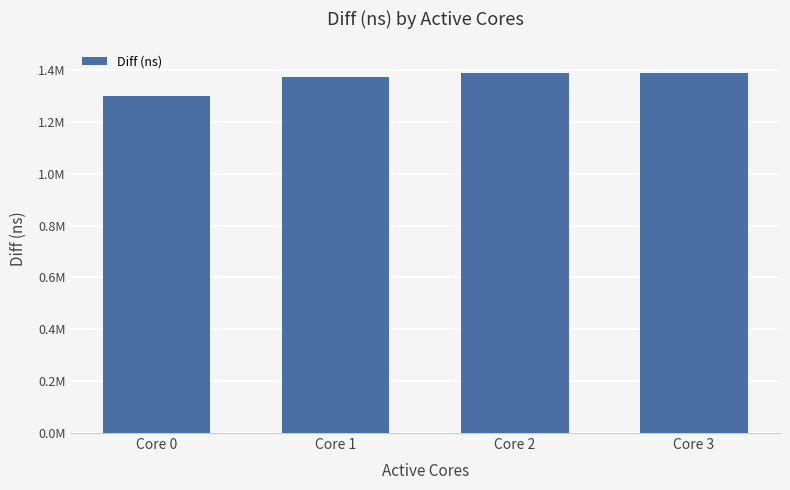

Are the bars grouped side by side (vs. stacked)?

No